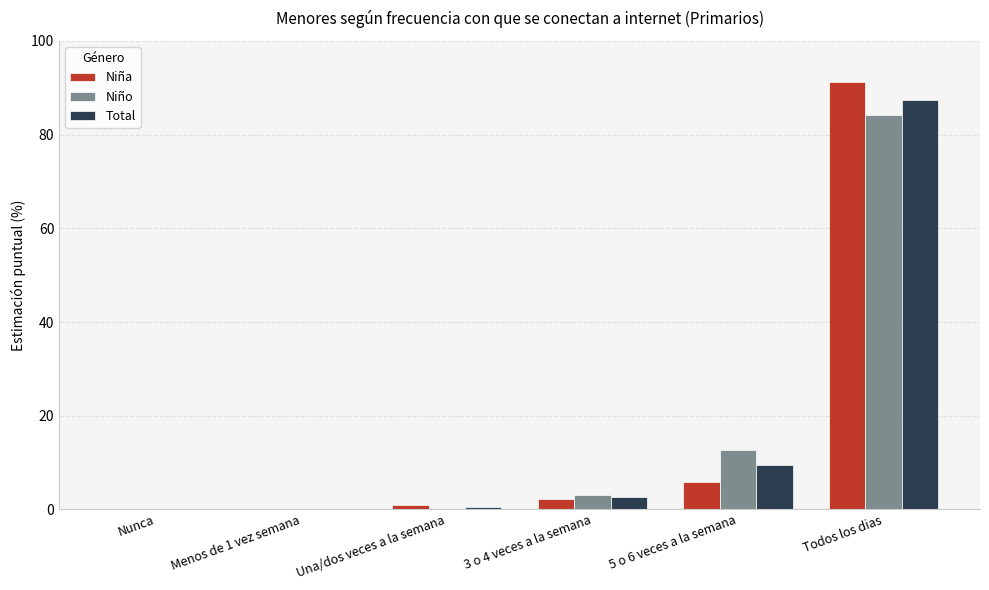

At which category is the sum across all series the highest?

Todos los dias